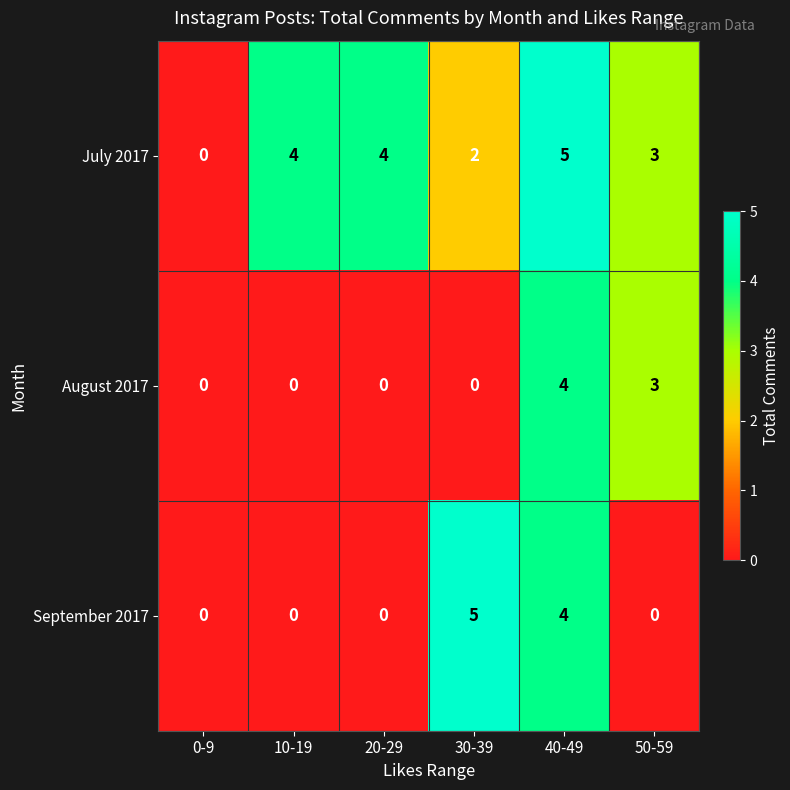

Count the number of data series in this chart.

3